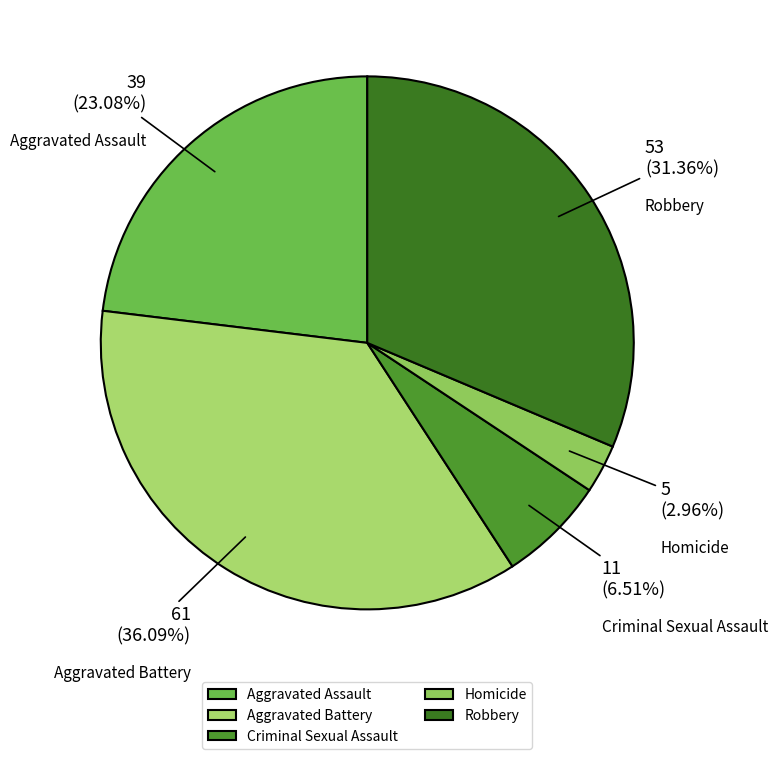

Is it true that Aggravated Battery is 36% of the pie?

True